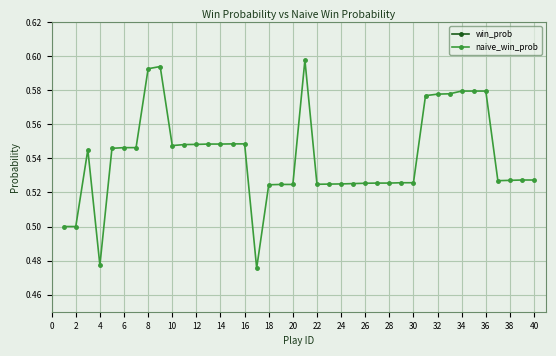

What are all the series names shown in the legend?

win_prob, naive_win_prob